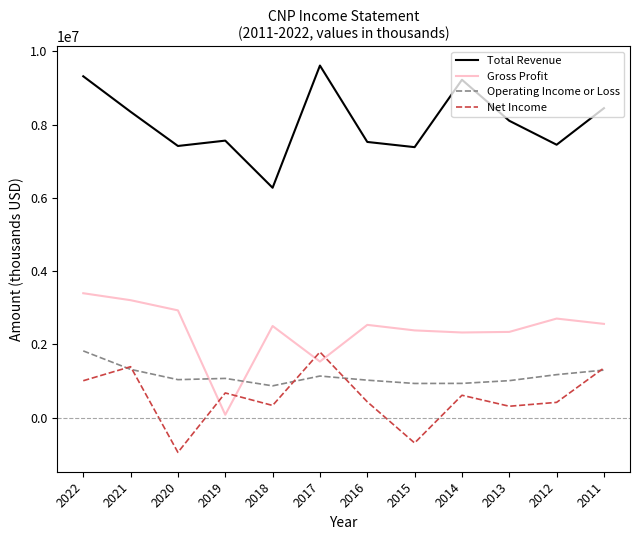

Is the value of Total Revenue at 2015 greater than the value of Operating Income or Loss at 2021?

Yes